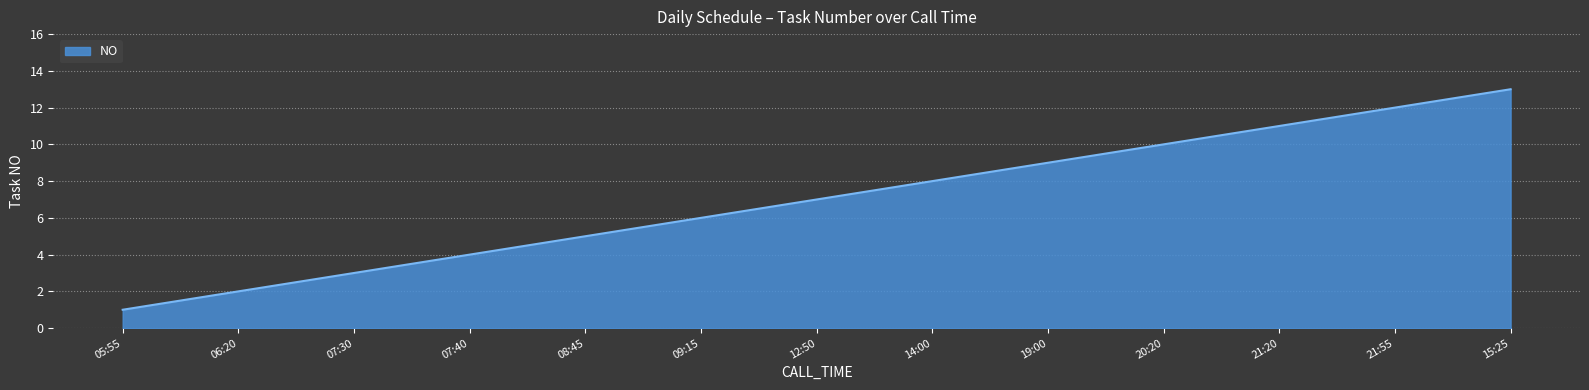

How many categories are shown in the chart?

13